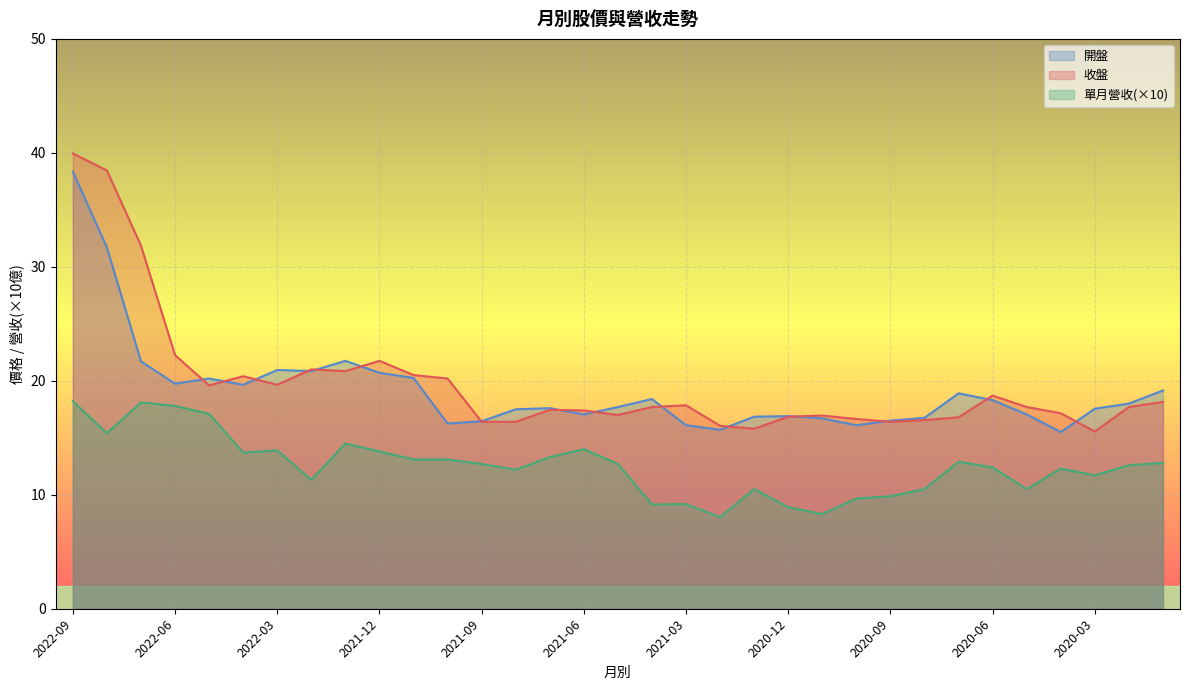

List the labels in order of 單月營收 value, smallest first.

2021-02, 2020-11, 2020-12, 2021-04, 2021-03, 2020-10, 2020-09, 2021-01, 2020-08, 2020-05, 2022-02, 2020-03, 2021-08, 2020-04, 2020-06, 2020-02, 2021-09, 2021-05, 2020-01, 2020-07, 2021-11, 2021-10, 2021-07, 2022-04, 2021-12, 2022-03, 2021-06, 2022-01, 2022-08, 2022-05, 2022-06, 2022-07, 2022-09